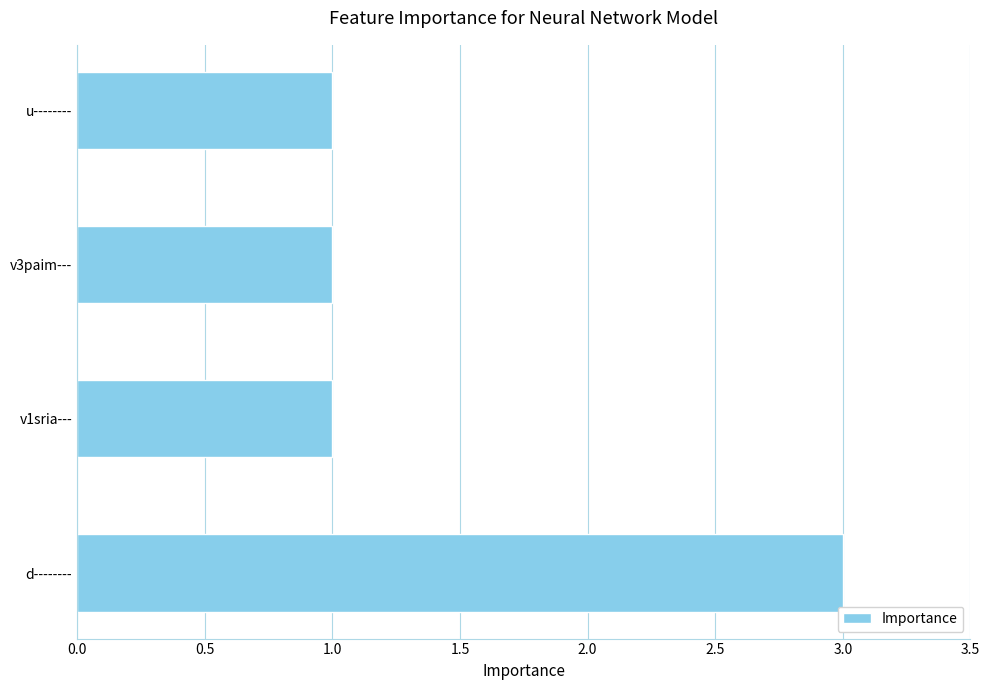

Which category has the highest value across all series?

d--------